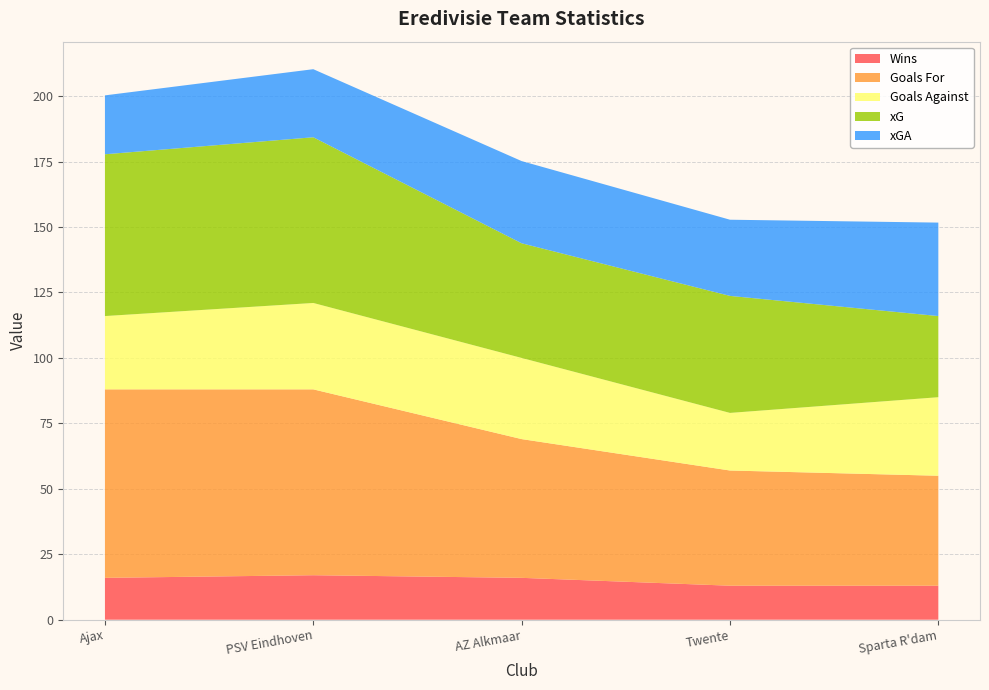

Reading left to right, list all the values displayed in this chart.

Wins: 16.0	17.0	16.0	13.0	13.0
Goals For: 72.0	71.0	53.0	44.0	42.0
Goals Against: 28.0	33.0	31.0	22.0	30.0
xG: 61.8	63.3	43.8	44.7	31.0
xGA: 22.5	26.0	31.4	29.1	35.7